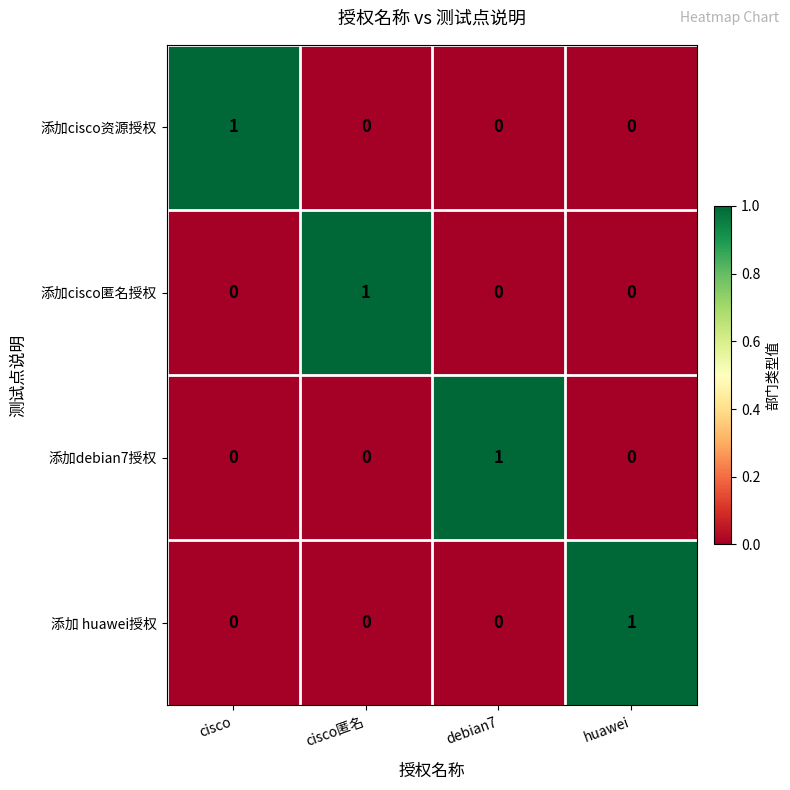

Count the number of data series in this chart.

4